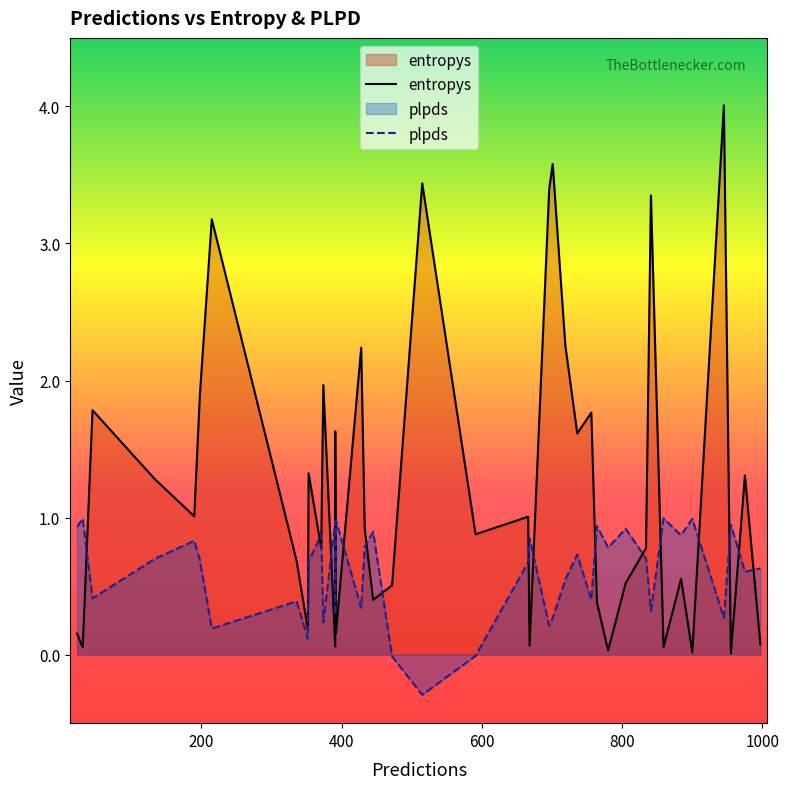

How many series are shown in this chart?

2